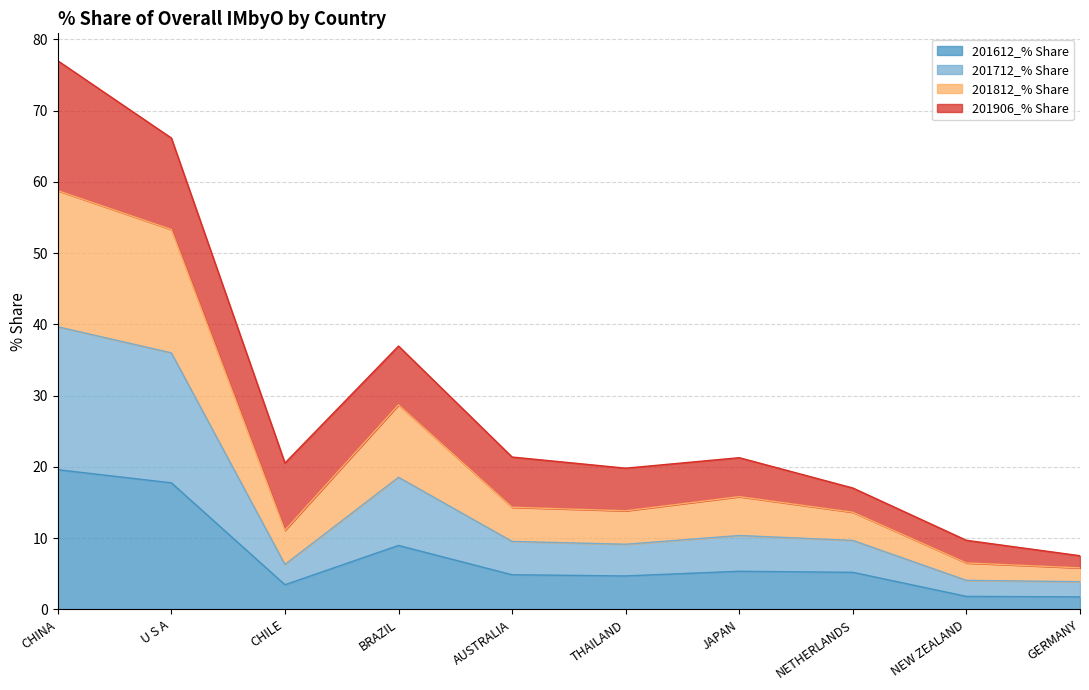

The 201612_% Share series shows 9.0 at BRAZIL. True or false?

True